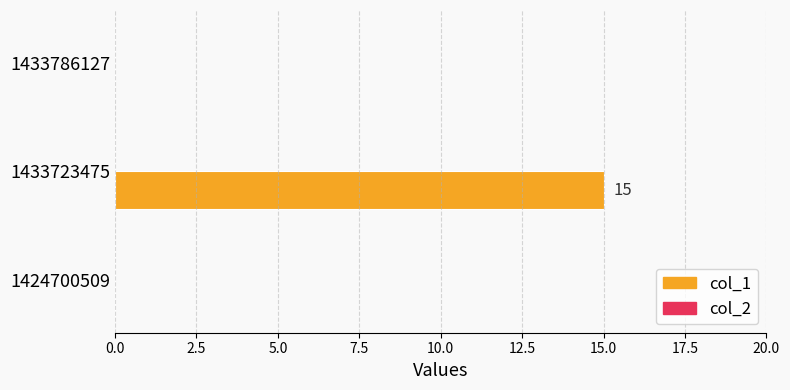

Between 1424700509 and 1433723475, which is larger?

1433723475